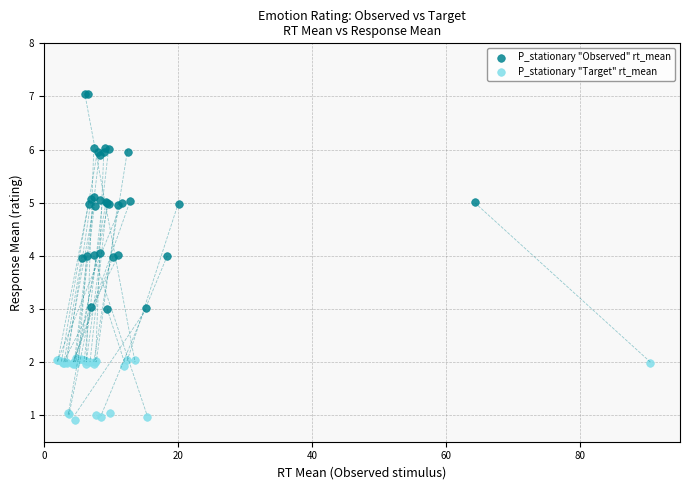

Which series has the widest spread of Y values?

P_stationary "Observed" rt_mean